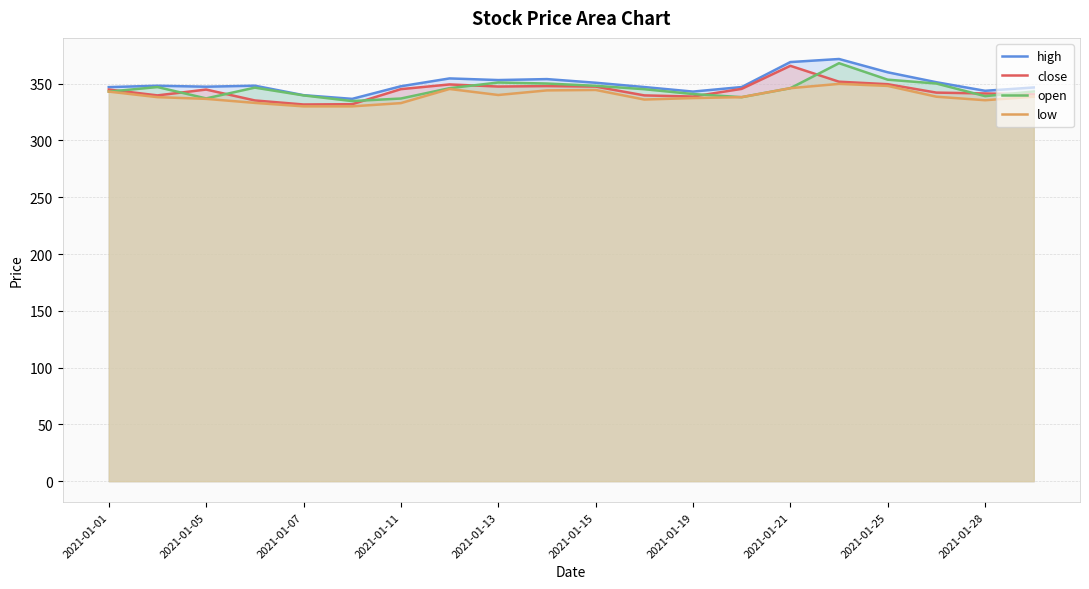

What is the maximum value shown in the chart?

371.7